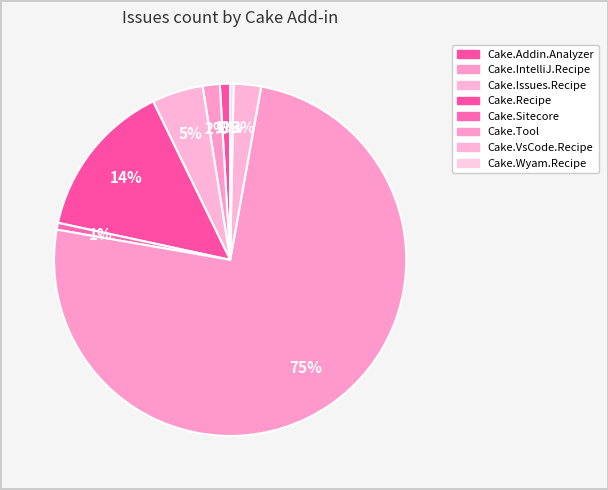

How many slices are in this pie chart?

8